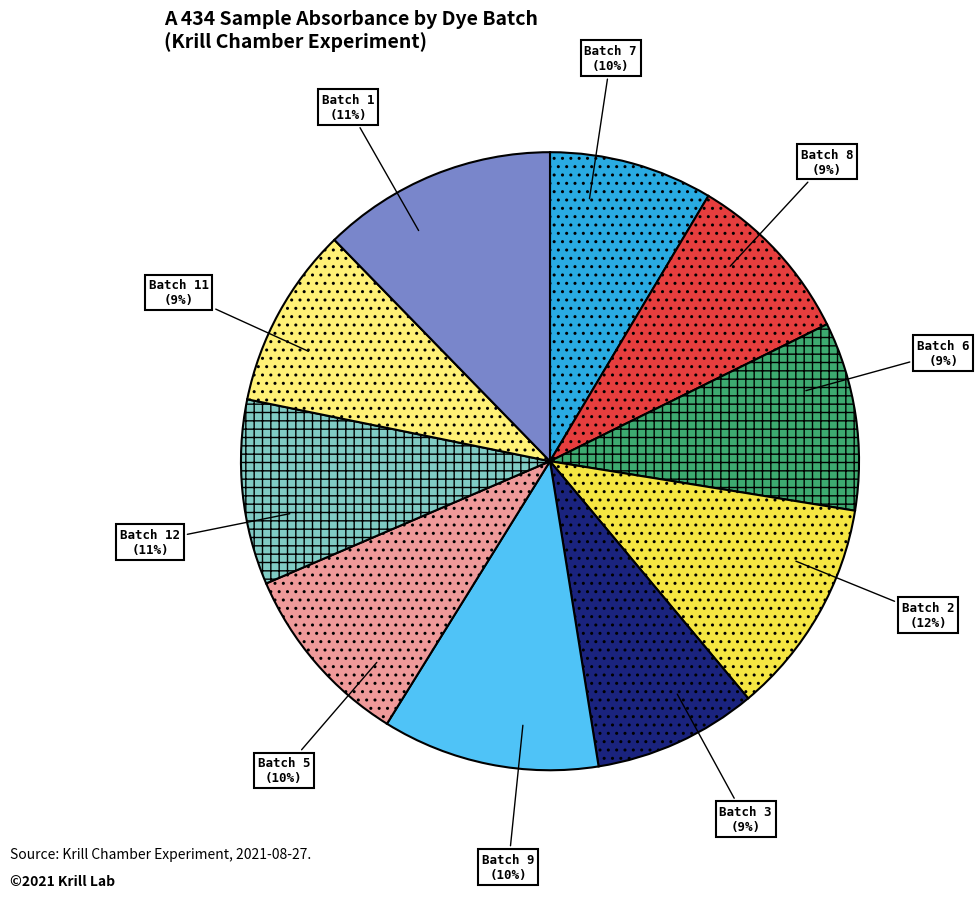

Rank the categories by value from lowest to highest.

6, 11, 8, 3, 5, 9, 7, 1, 12, 2